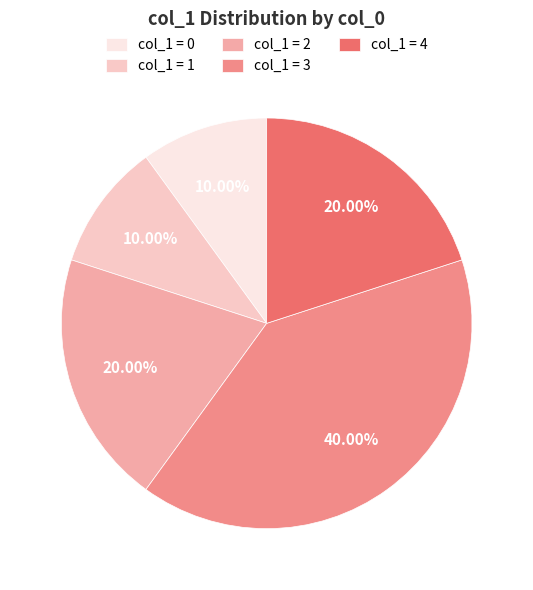

Does any single category account for the majority?

No